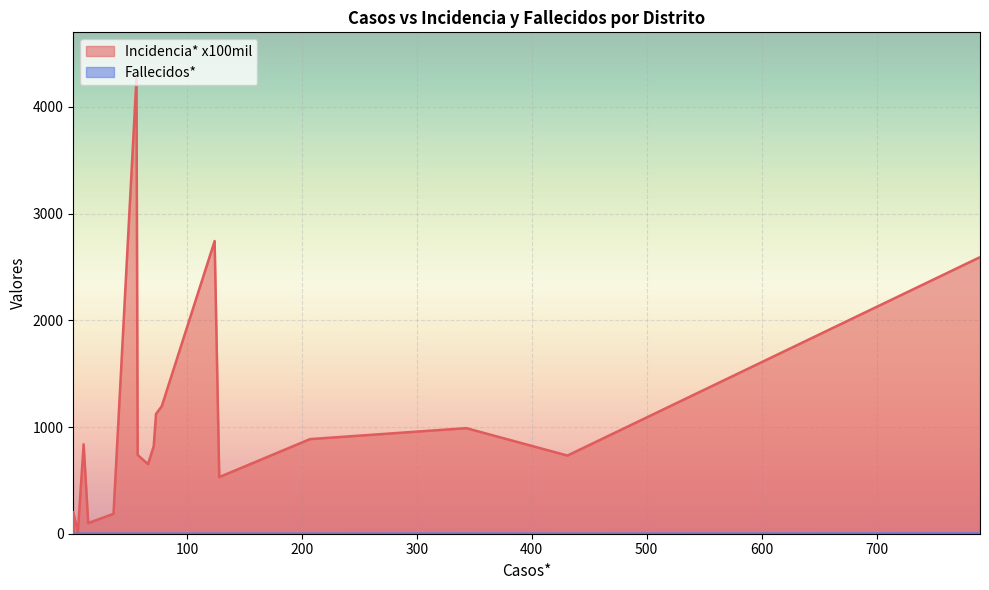

What is the difference between the Incidencia* x100mil values at VISTA ALEGRE and MONTEVIDEO?

180.6